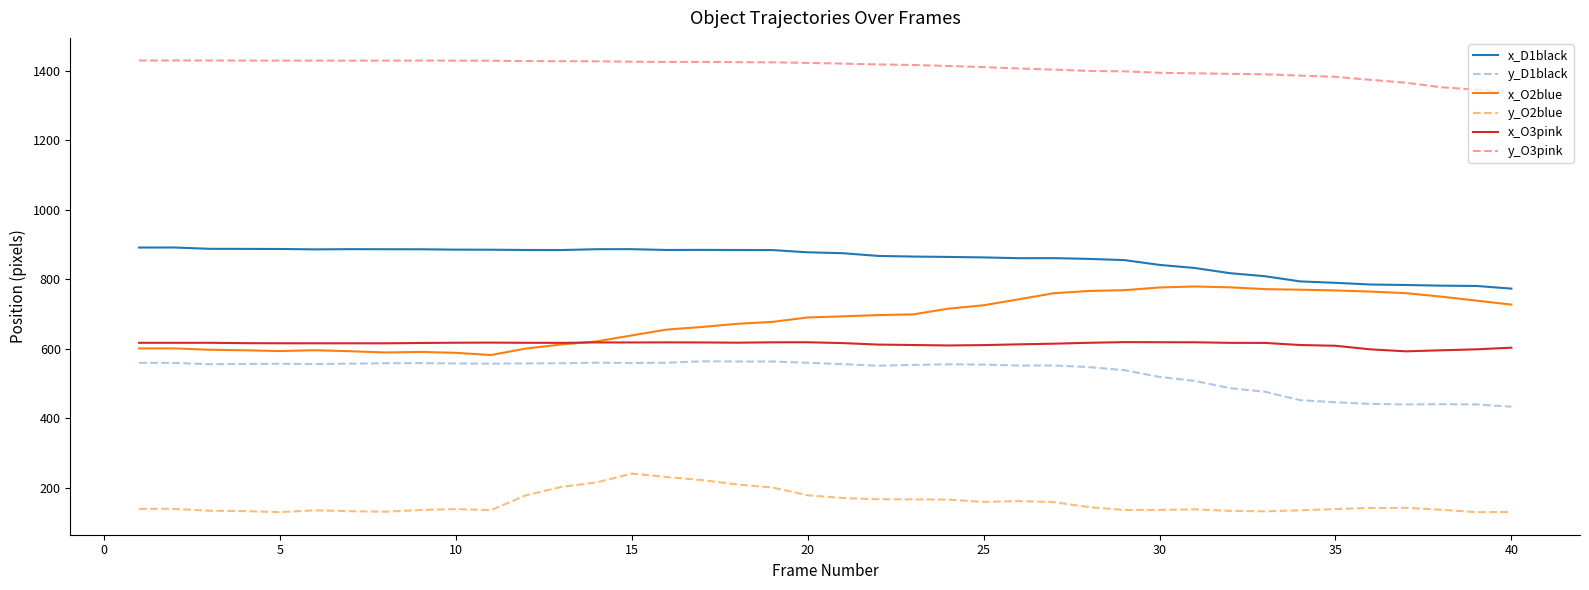

Does the chart have visible grid lines?

No